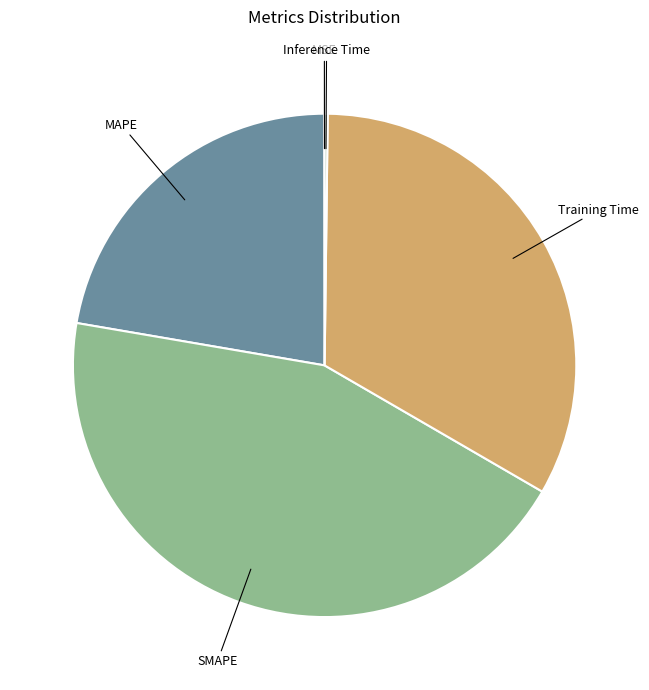

True or false: SMAPE accounts for 30% of the total.

False